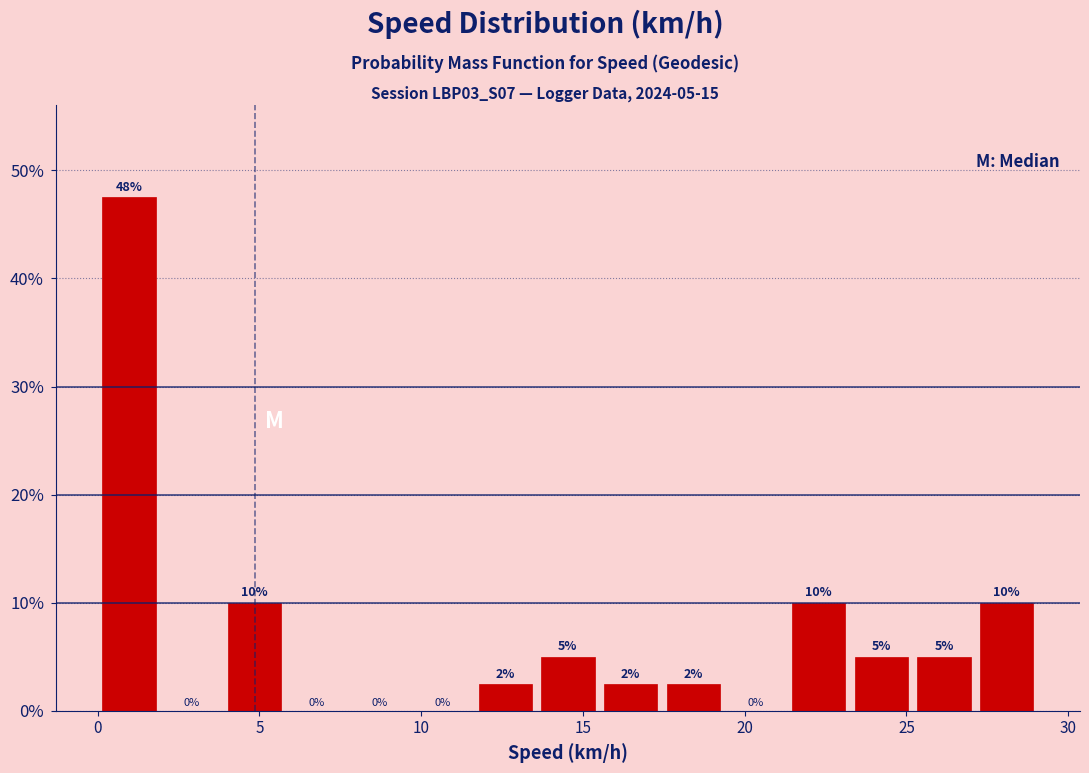

Read against the x-axis, roughly where is the centre of the tallest bar?

1.0